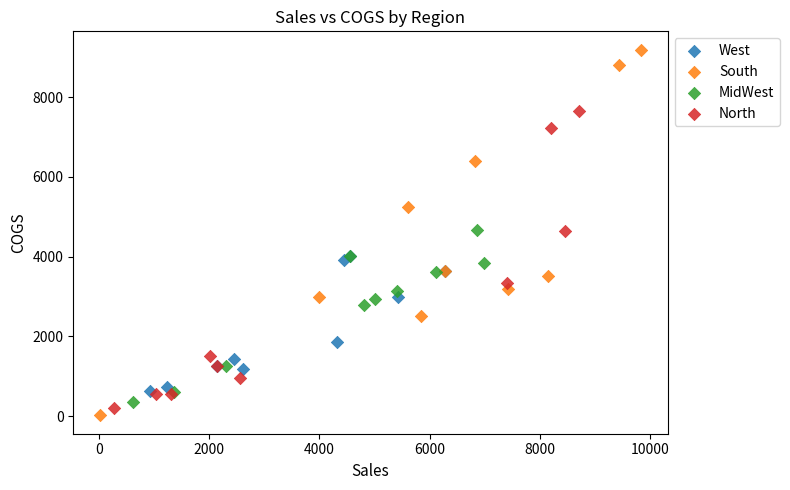

Which series has the largest Y range (max minus min)?

South